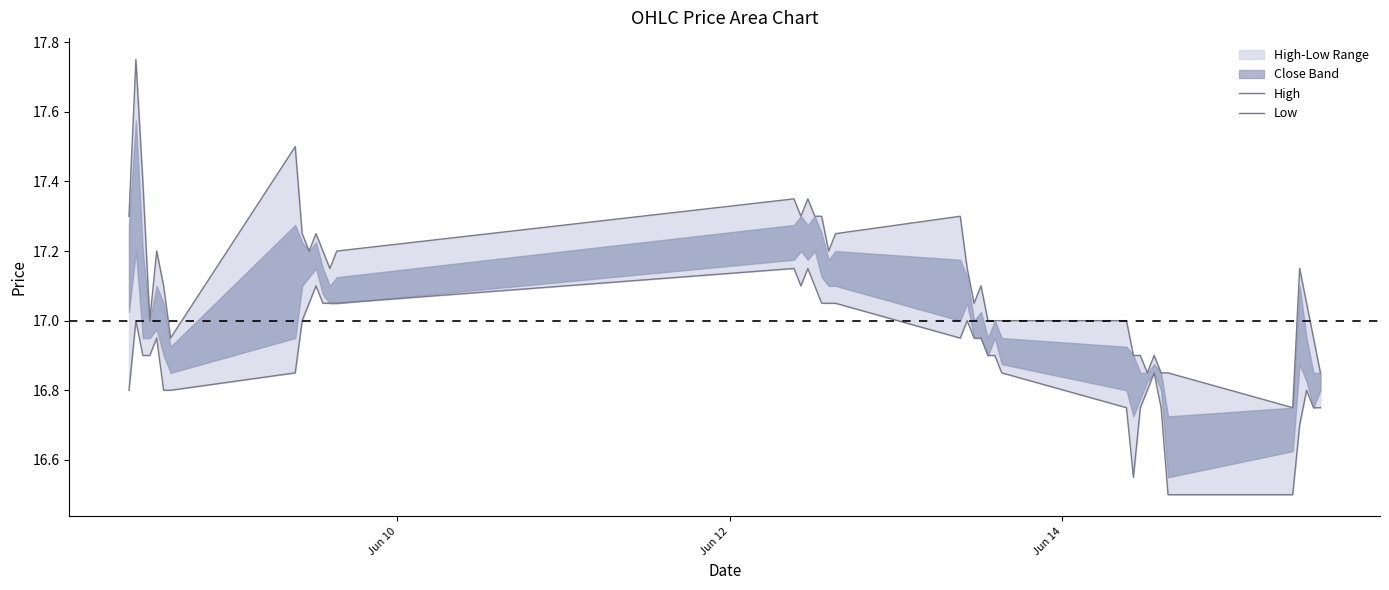

True or false: Low has a value of 27.6 at 37.

False